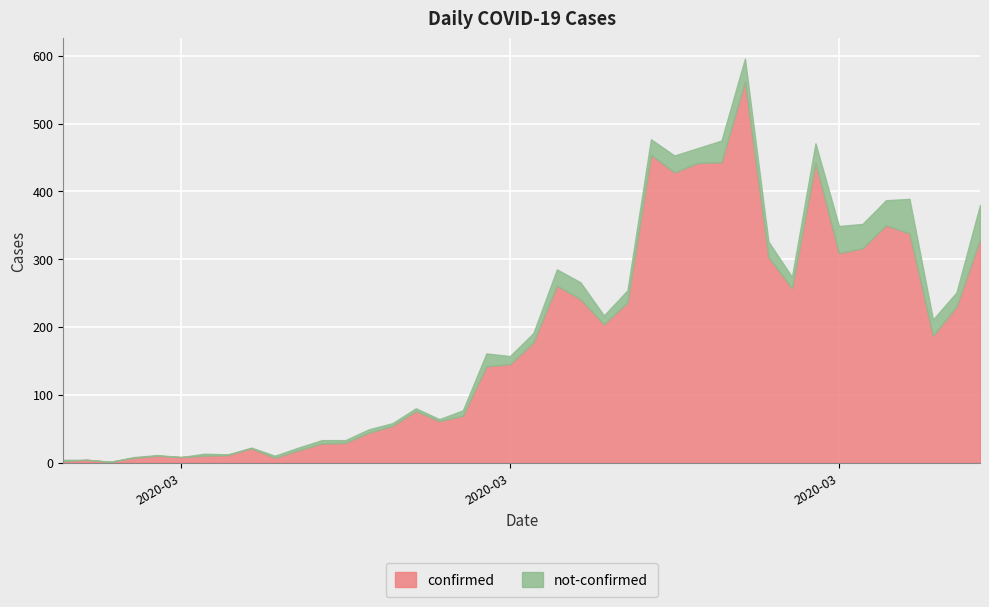

Reading left to right, what are all the values shown in this chart?

confirmed: 2	4	1	7	10	8	10	11	21	7	18	28	29	44	54	76	61	69	142	145	177	261	241	204	236	454	428	442	443	562	303	257	442	309	316	350	338	187	230	329
not-confirmed: 2	0	0	1	1	0	3	1	1	3	4	5	4	5	4	4	3	8	19	12	14	24	25	13	18	23	25	22	32	34	23	17	29	40	36	37	51	24	21	51